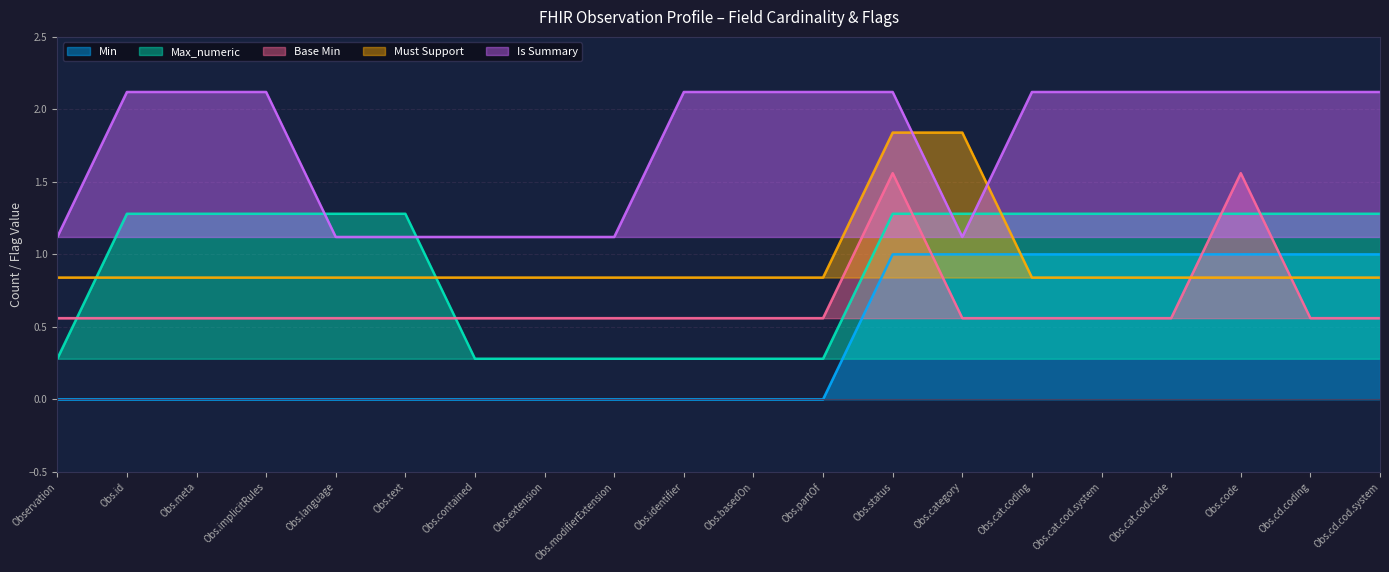

List the series in order of their peak value, highest first.

Is Summary, Must Support, Base Min, Max_numeric, Min